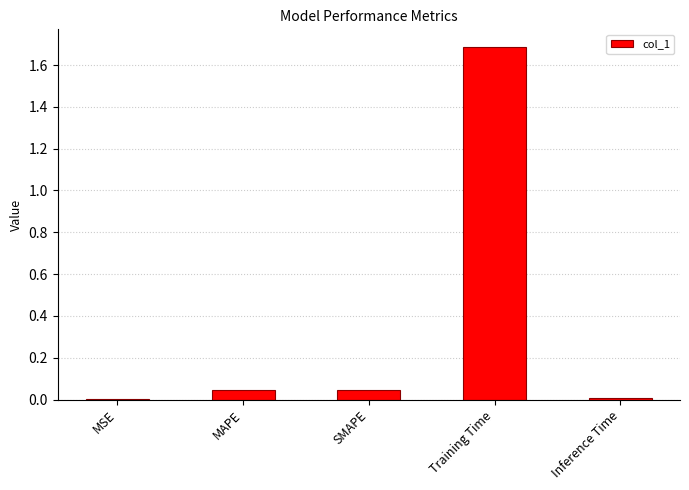

The value at Inference Time is 0.0. True or false?

True